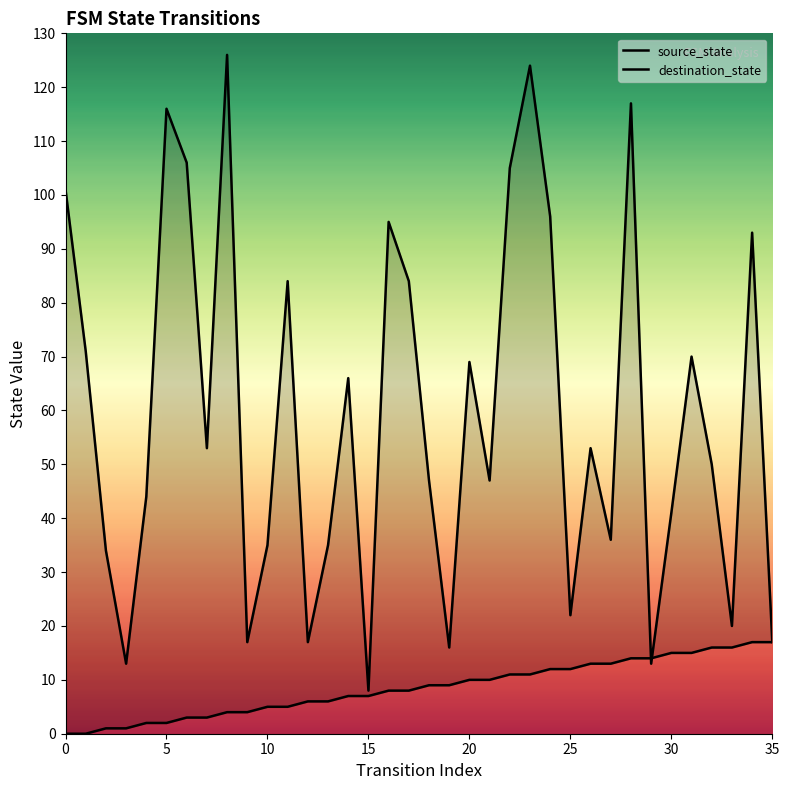

How many times do destination_state and source_state cross each other?

2